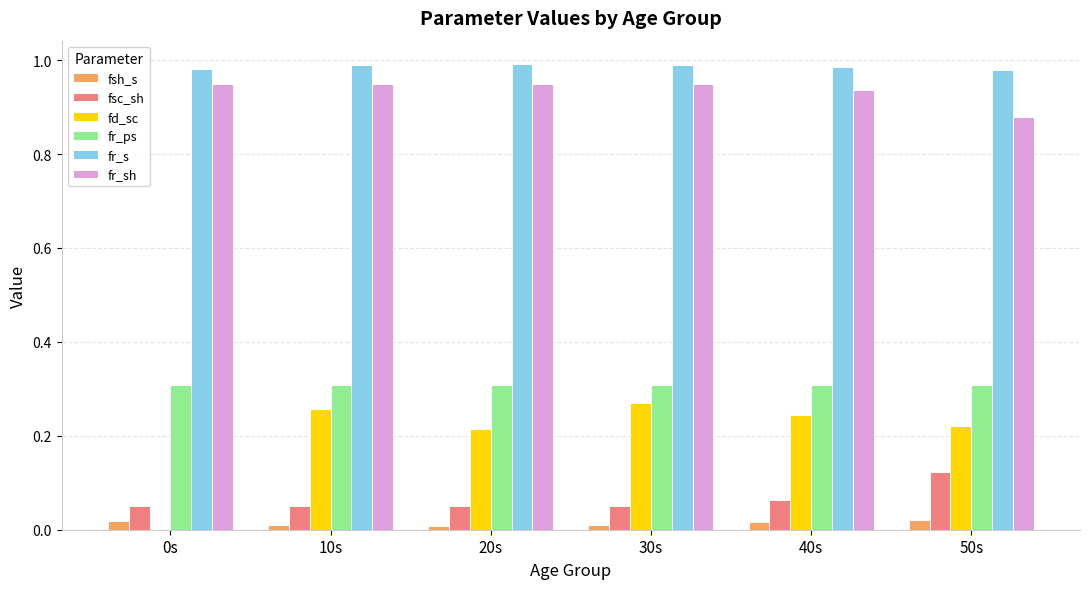

The value of fsc_sh at 50s is 0.0. True or false?

False